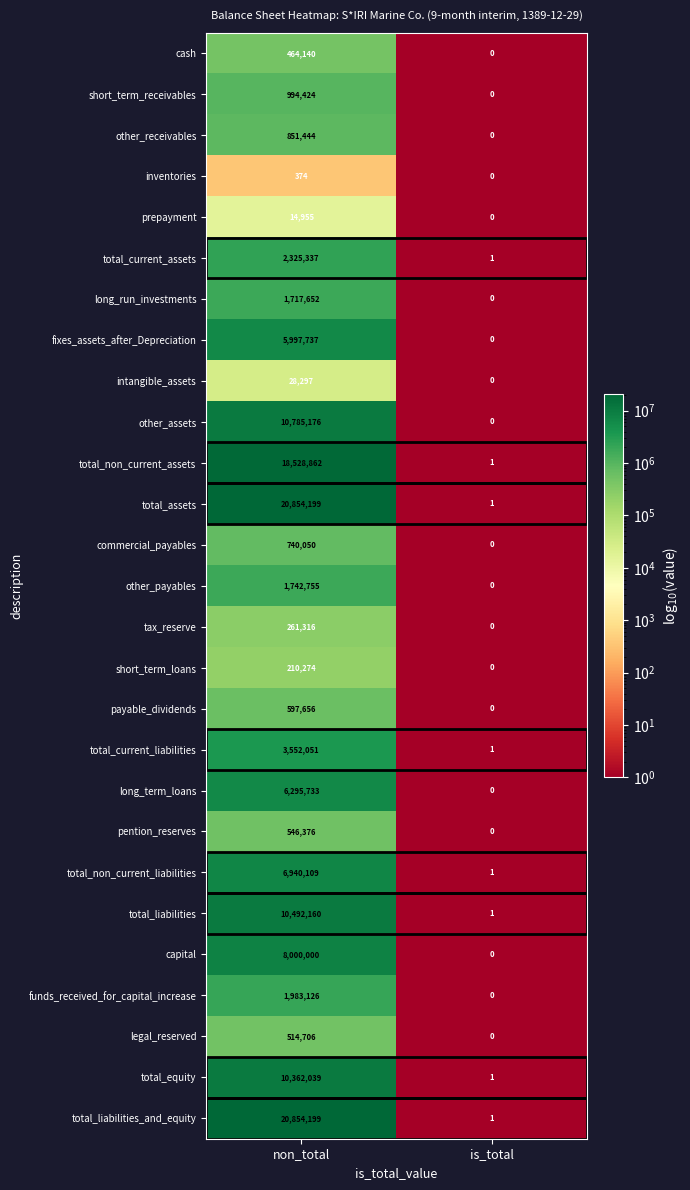

At which category is the sum across all series the highest?

non_total